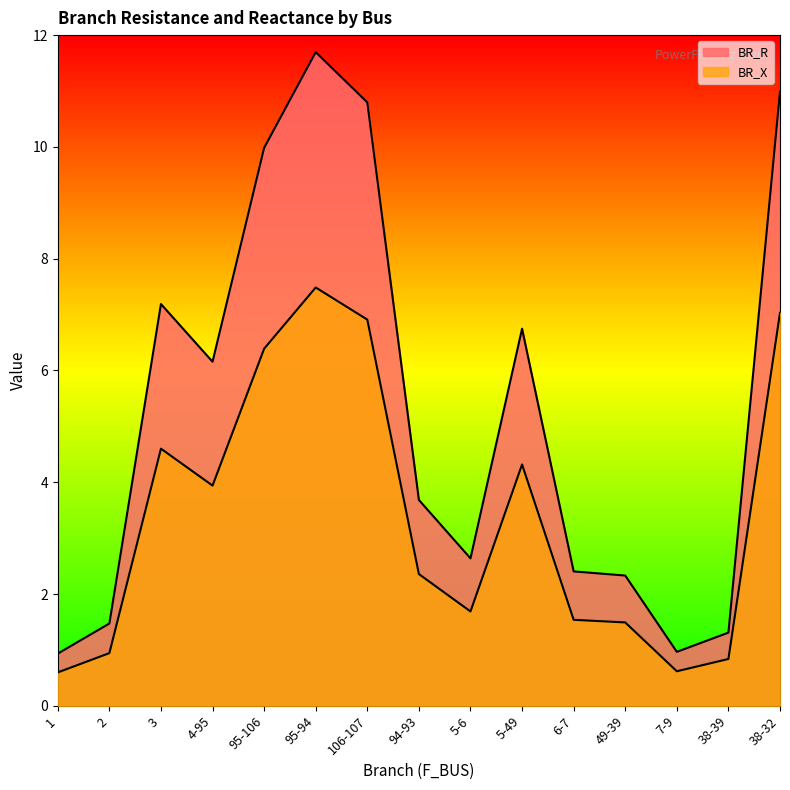

Reading left to right, what are all the values shown in this chart?

BR_R: 0.9	1.5	7.2	6.2	10.0	11.7	10.8	3.7	2.6	6.7	2.4	2.3	1.0	1.3	11.0
BR_X: 0.6	0.9	4.6	3.9	6.4	7.5	6.9	2.4	1.7	4.3	1.5	1.5	0.6	0.8	7.0